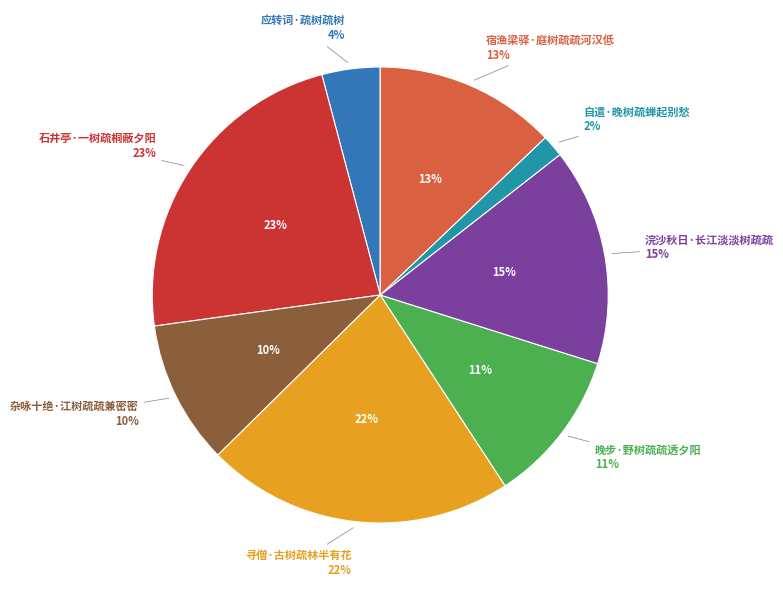

Is 宿渔梁驿·庭树疏疏河汉低 the majority of the pie?

No